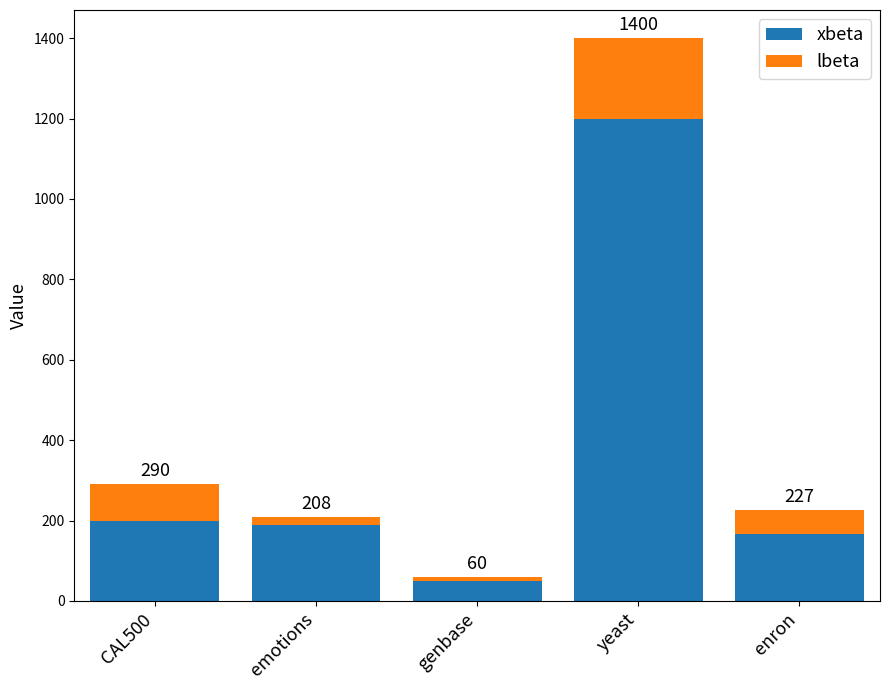

Are the bars horizontal?

No